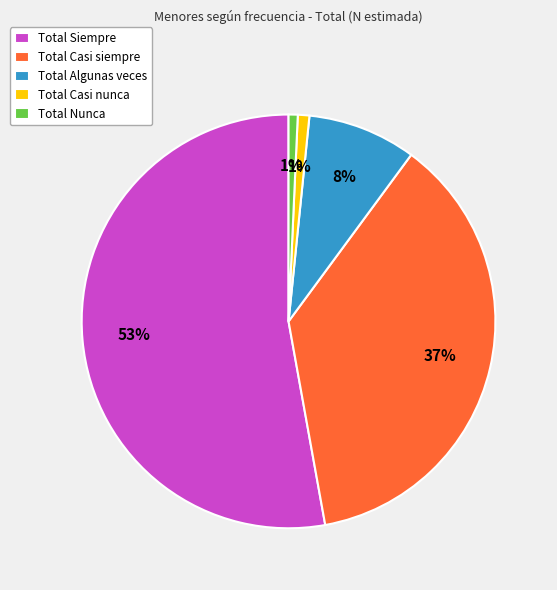

Do Total Algunas veces and Total Casi siempre together represent more than half of the pie?

No